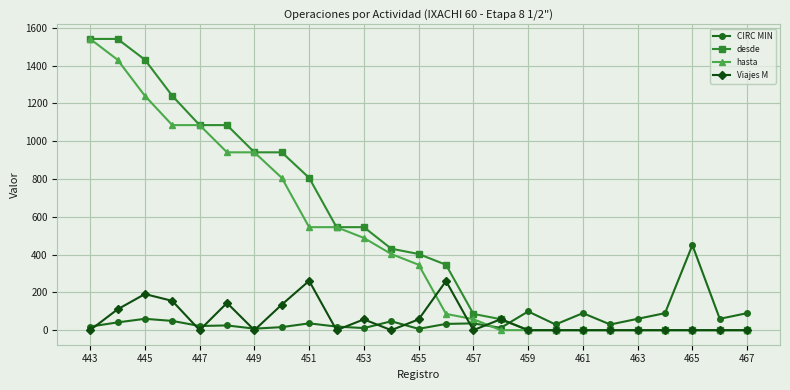

True or false: CIRC MIN and desde intersect in this chart.

True